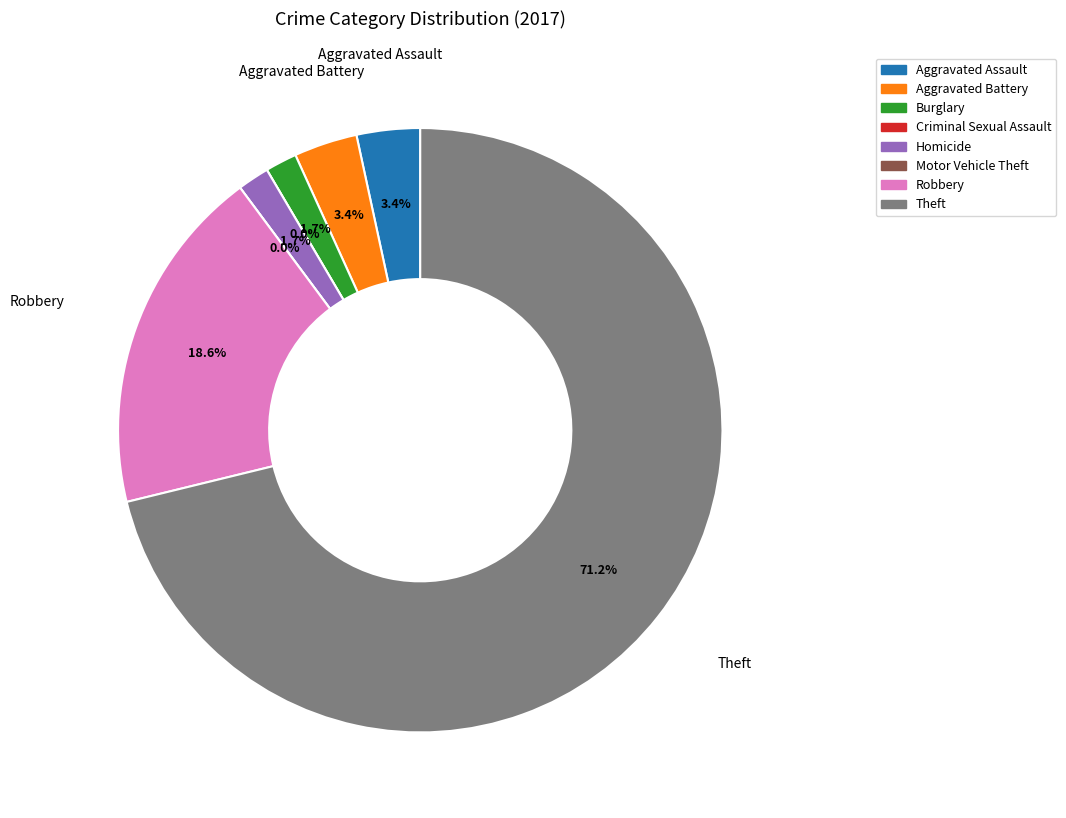

To the nearest percent, what is the combined percentage of Robbery and Aggravated Battery?

22%